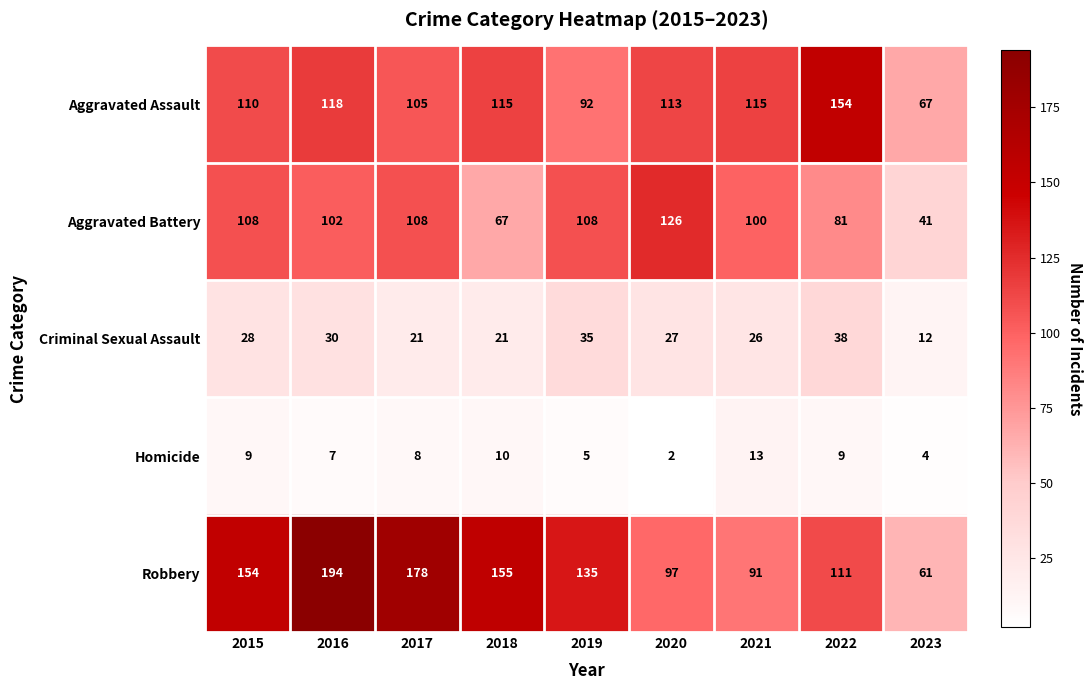

What is the total value across all series at 2021?

345